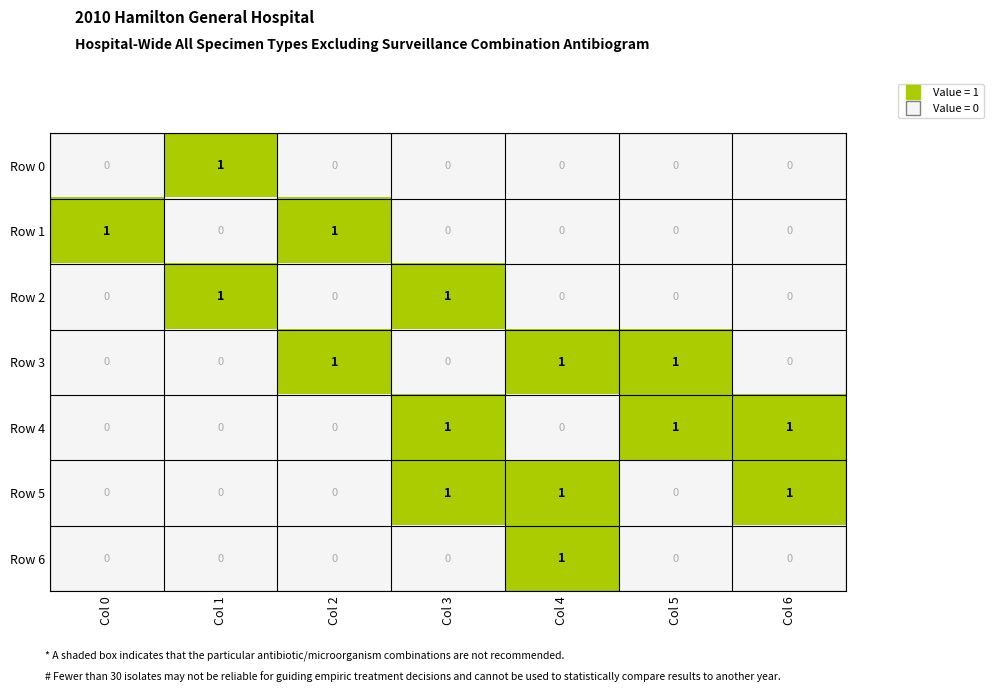

Count the Row 5 values in the range 0 to 1.

7